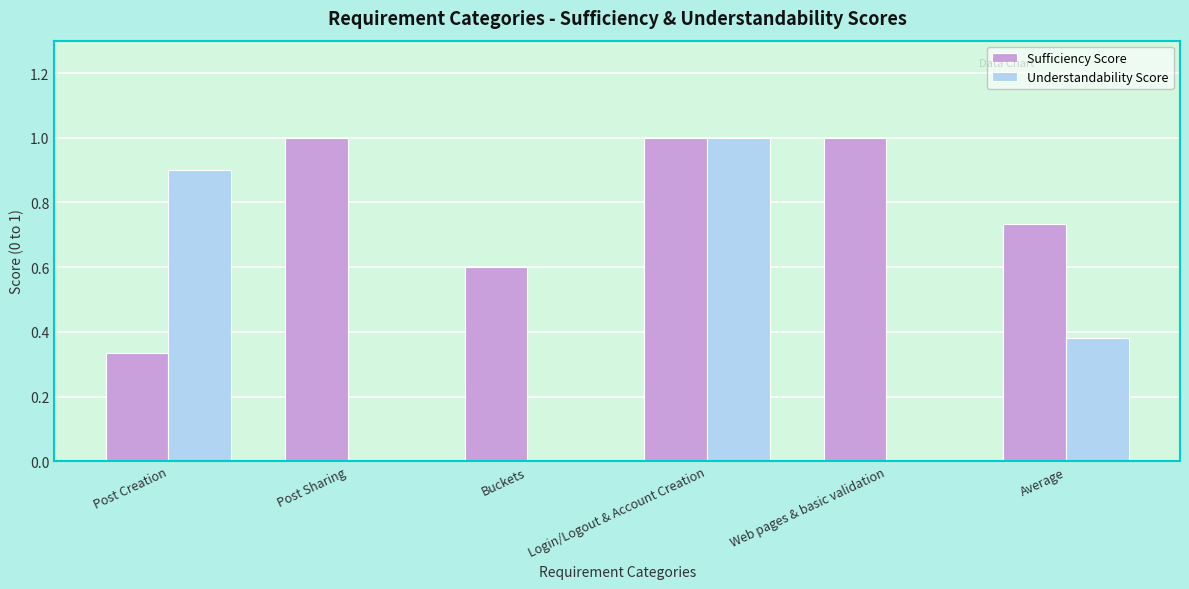

The value of Sufficiency Score at Buckets is 1.0. True or false?

False